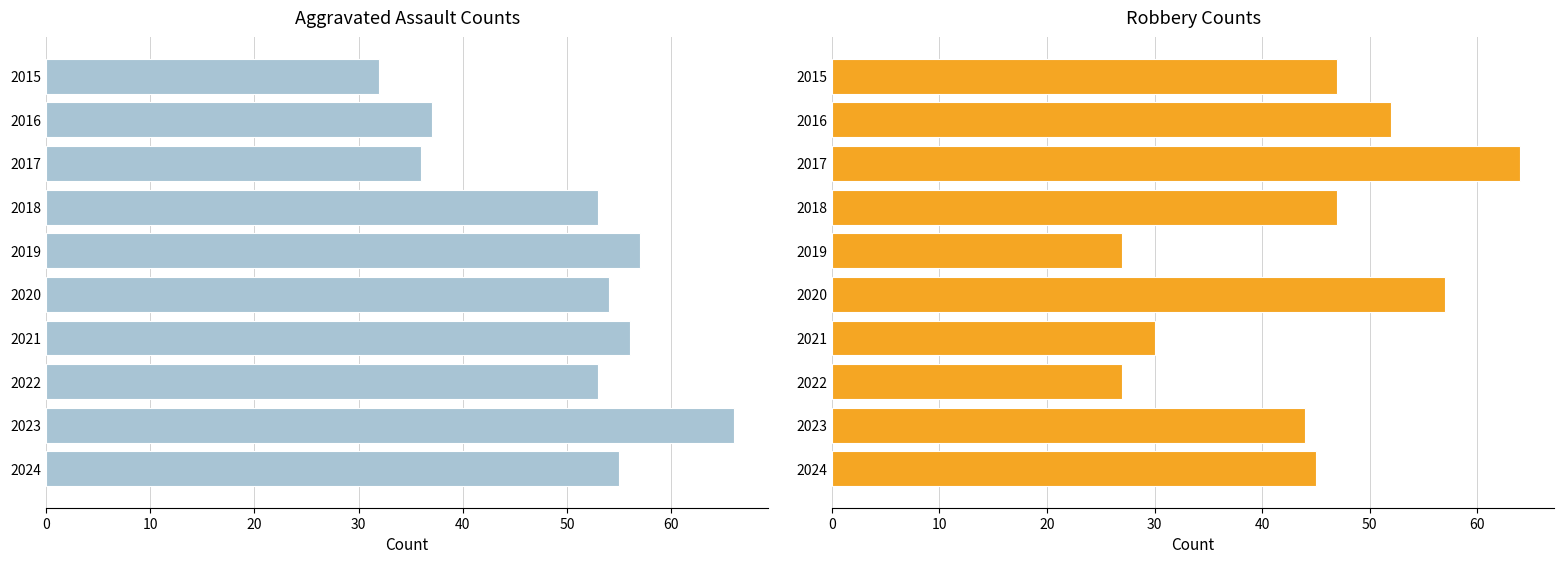

How many bars are there in total?

20